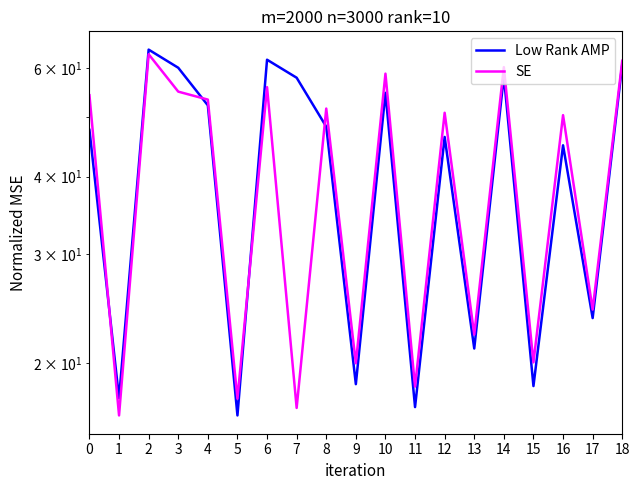

What are all the series names shown in the legend?

Low Rank AMP, SE